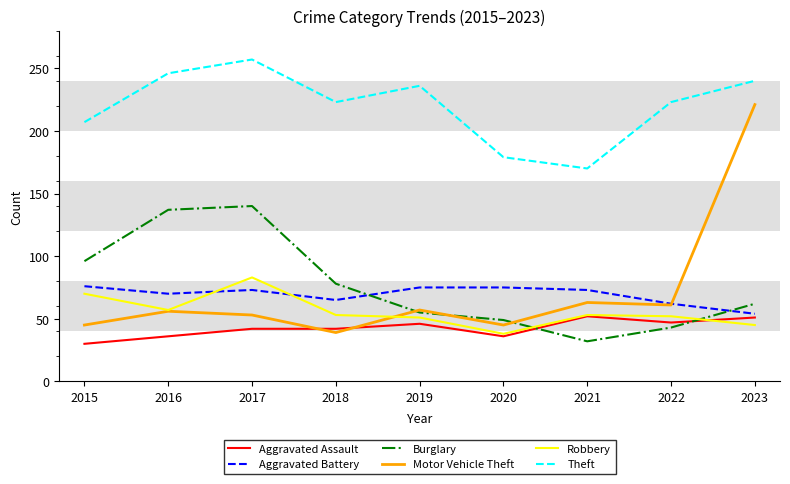

Read the Robbery value at 2015.

70